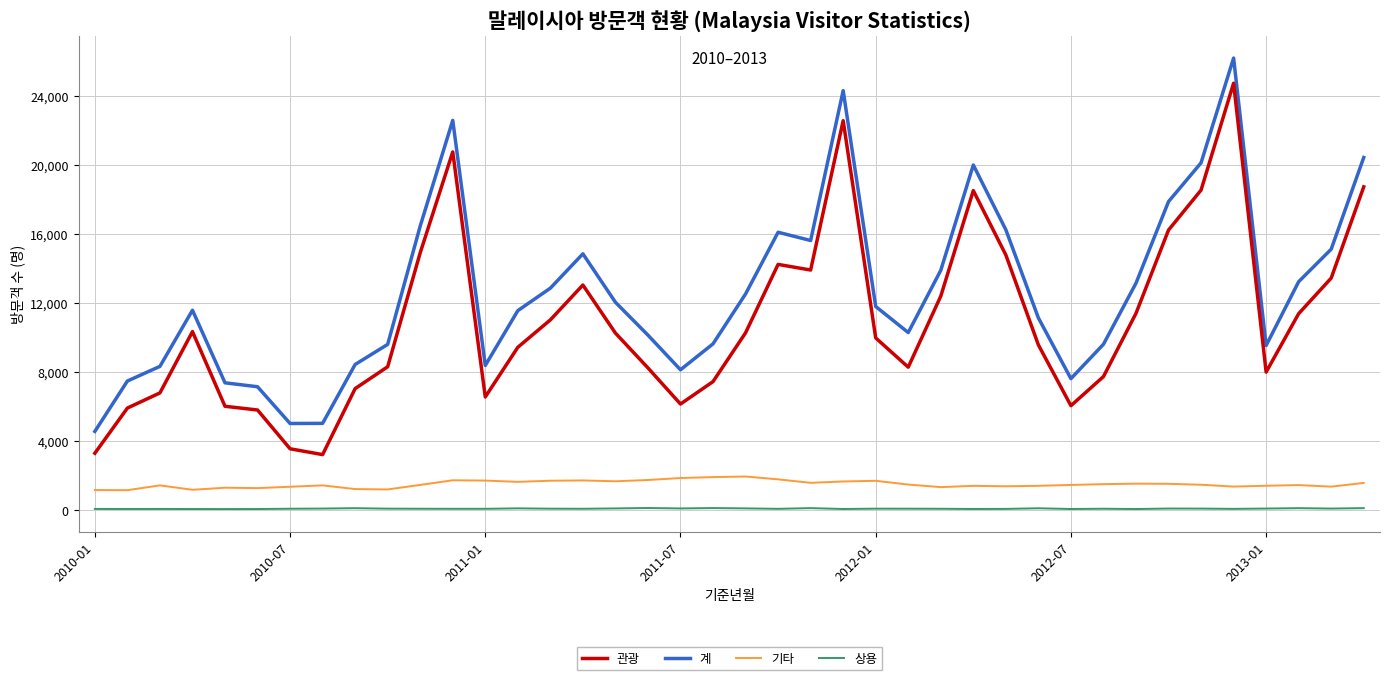

What is the greatest value displayed?

26221